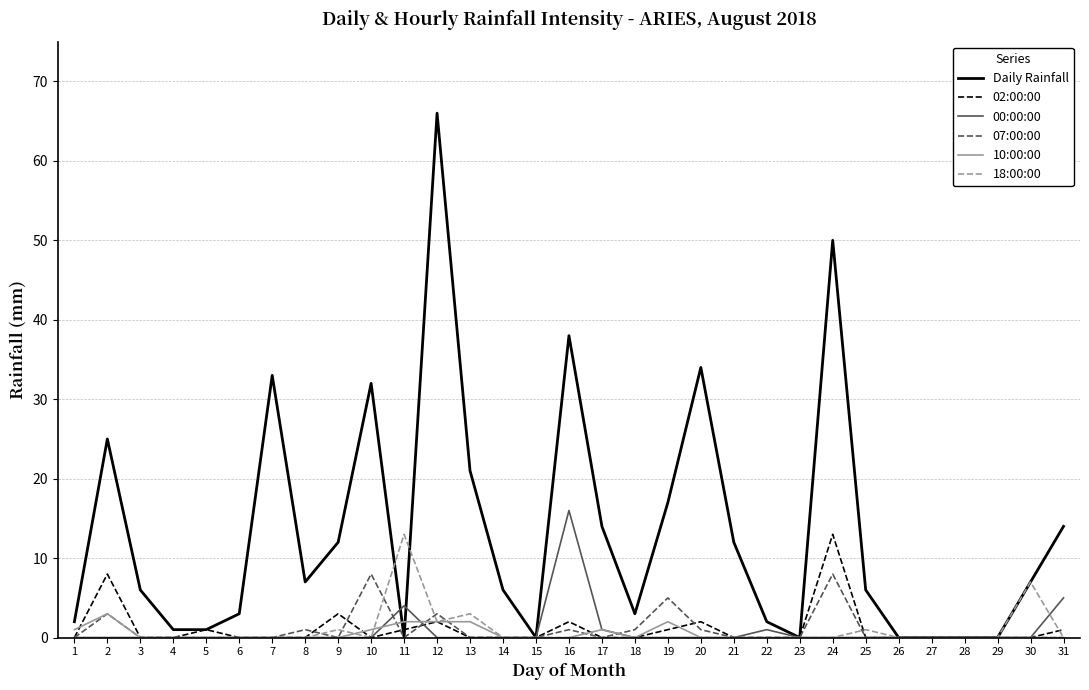

Reading right to left, extract all data points from this chart.

Daily Rainfall: 31=14	30=7	29=0	28=0	27=0	26=0	25=6	24=50	23=0	22=2	21=12	20=34	19=17	18=3	17=14	16=38	15=0	14=6	13=21	12=66	11=0	10=32	9=12	8=7	7=33	6=3	5=1	4=1	3=6	2=25	1=2
02:00:00: 31=1	30=0	29=0	28=0	27=0	26=0	25=0	24=13	23=0	22=0	21=0	20=2	19=1	18=0	17=0	16=2	15=0	14=0	13=0	12=2	11=1	10=0	9=3	8=0	7=0	6=0	5=1	4=0	3=0	2=8	1=0
00:00:00: 31=5	30=0	29=0	28=0	27=0	26=0	25=0	24=0	23=0	22=1	21=0	20=0	19=0	18=0	17=1	16=16	15=0	14=0	13=0	12=0	11=4	10=0	9=0	8=0	7=0	6=0	5=0	4=0	3=0	2=0	1=0
07:00:00: 31=0	30=0	29=0	28=0	27=0	26=0	25=0	24=8	23=0	22=0	21=0	20=1	19=5	18=1	17=0	16=1	15=0	14=0	13=0	12=3	11=0	10=8	9=0	8=1	7=0	6=0	5=0	4=0	3=0	2=3	1=0
10:00:00: 31=0	30=0	29=0	28=0	27=0	26=0	25=0	24=0	23=0	22=0	21=0	20=0	19=2	18=0	17=1	16=0	15=0	14=0	13=2	12=2	11=2	10=1	9=0	8=0	7=0	6=0	5=0	4=0	3=0	2=3	1=1
18:00:00: 31=0	30=7	29=0	28=0	27=0	26=0	25=1	24=0	23=0	22=0	21=0	20=0	19=0	18=0	17=0	16=0	15=0	14=0	13=3	12=2	11=13	10=0	9=1	8=0	7=0	6=0	5=0	4=0	3=0	2=0	1=0